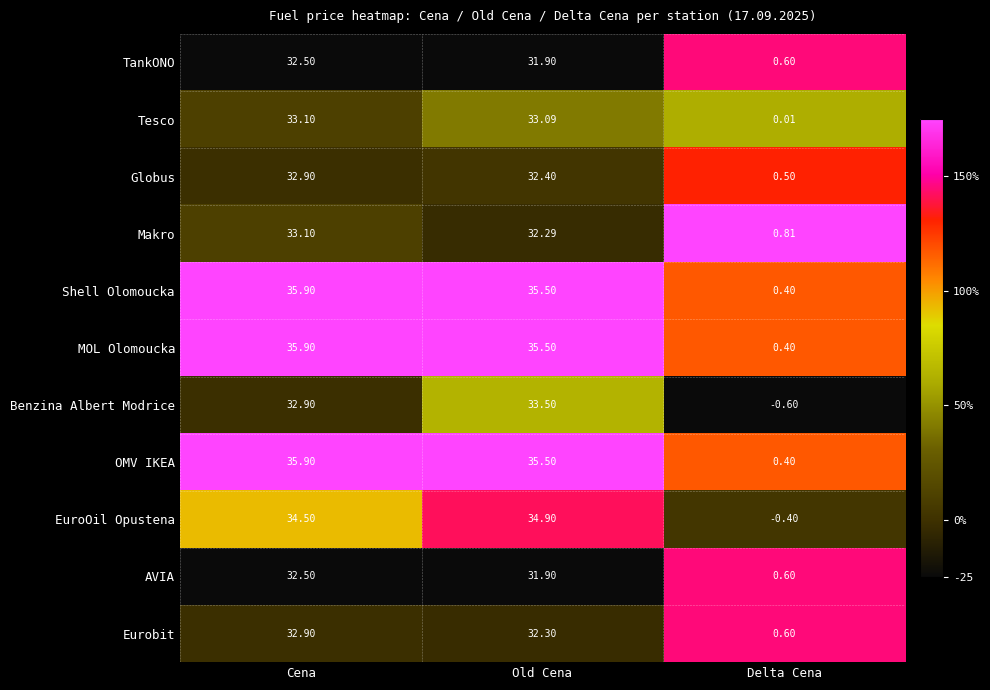

Between Old Cena and Delta Cena, which series saw the biggest shift?

EuroOil Opustena